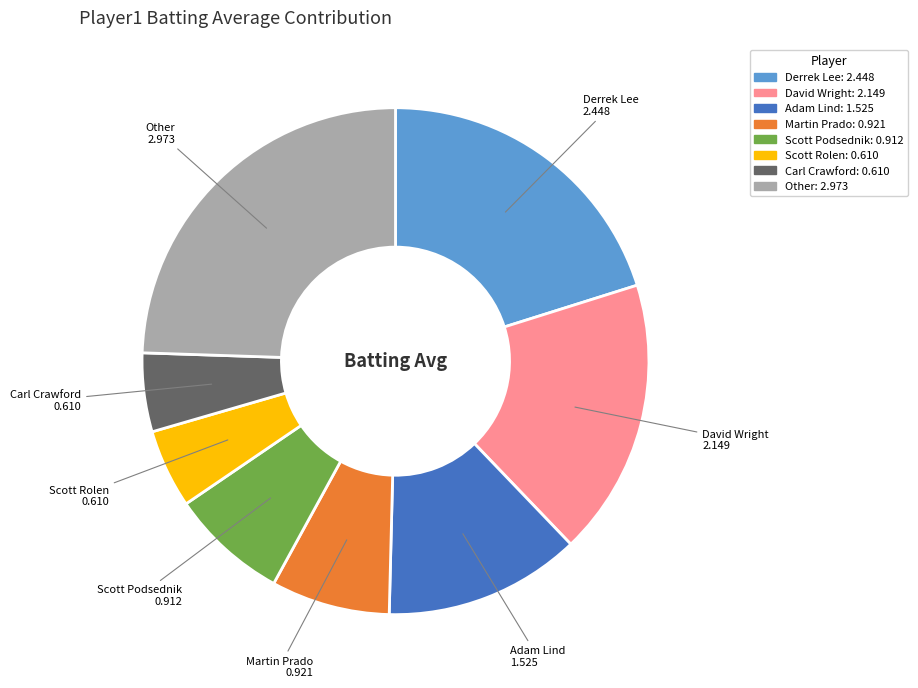

Is there a majority slice in this chart?

No